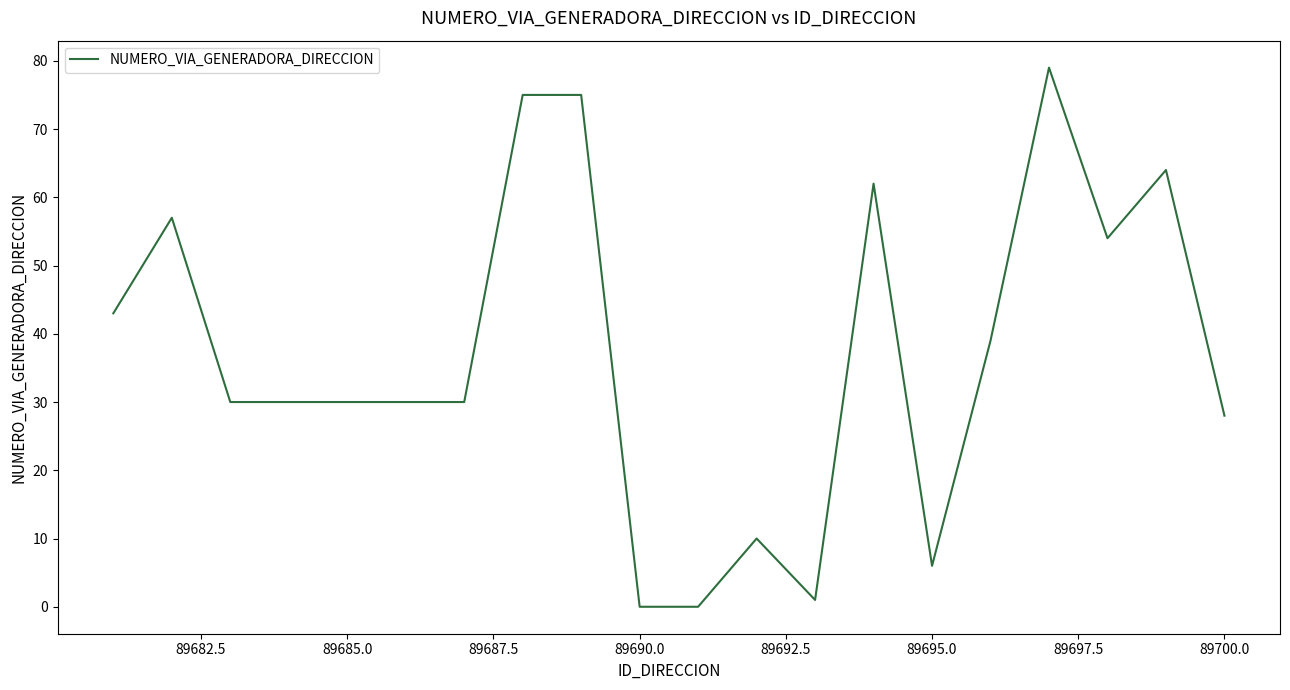

How many lines are shown in the chart?

1